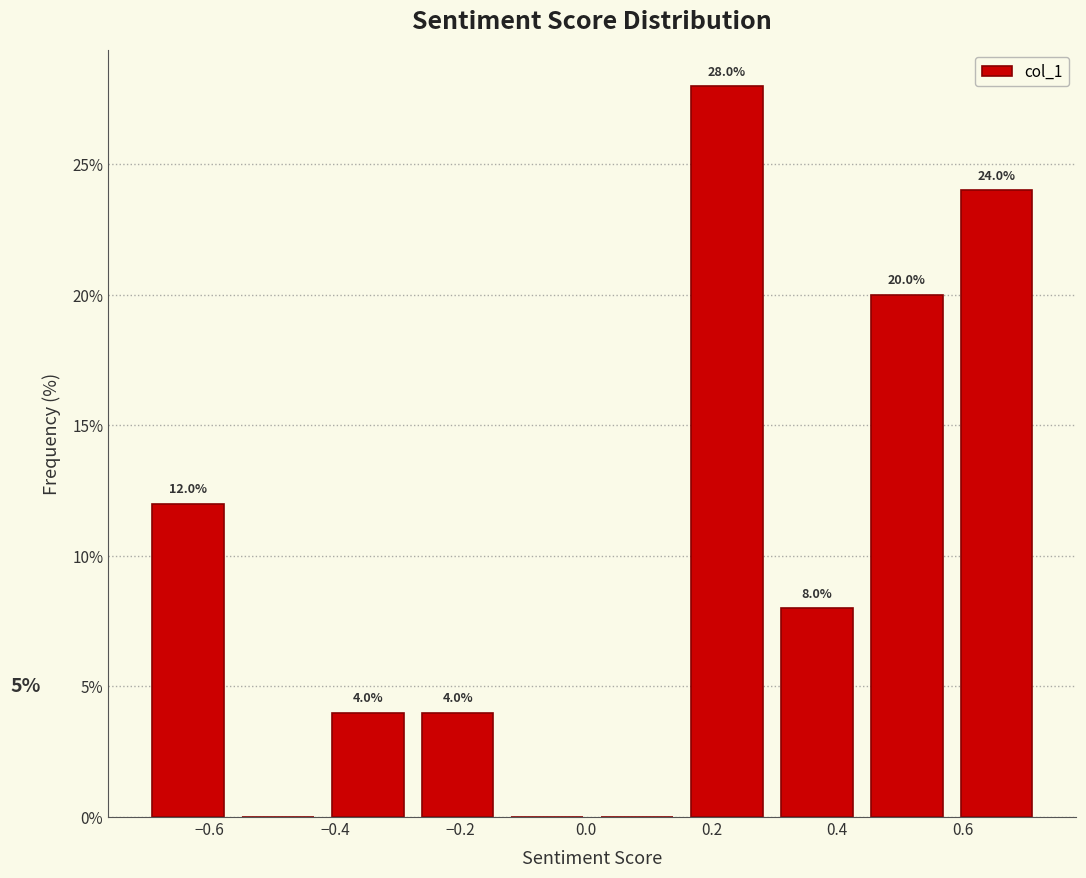

Which range on the x-axis has the tallest bar?

0.16 to 0.30